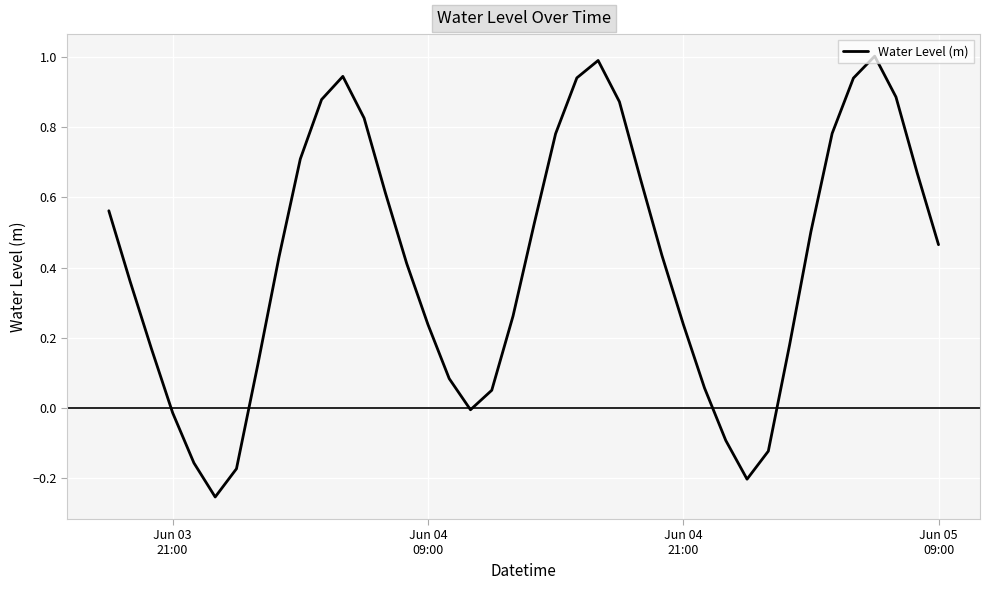

What is the difference between the maximum and minimum values?

1.3